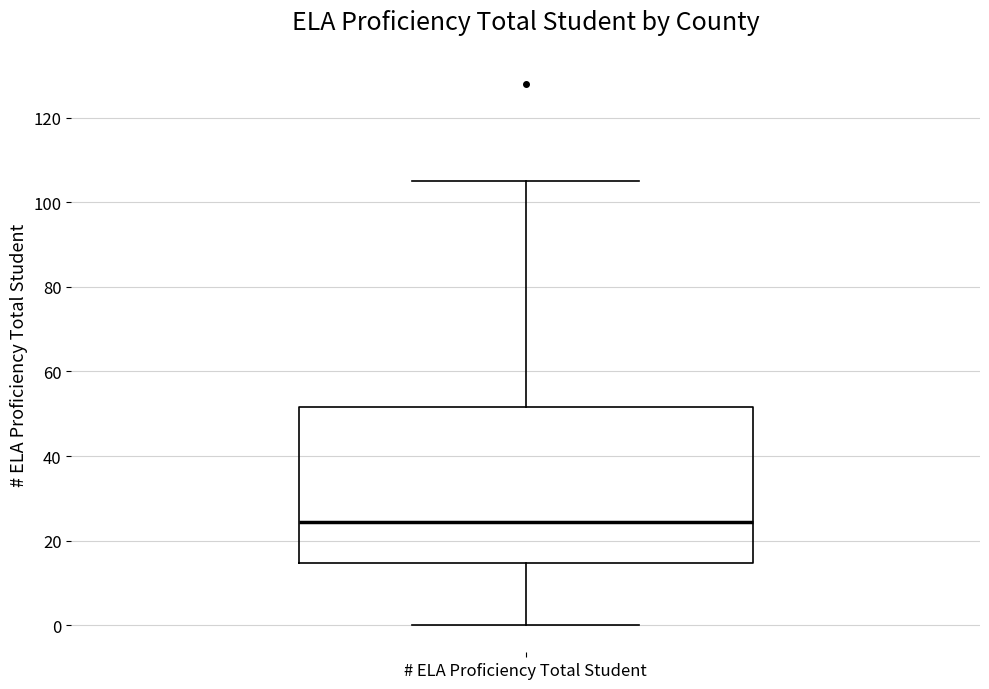

Transcribe this box plot: give where the median line is, the range the box spans, and where the two whiskers end, as read against the y-axis. The values are not printed on the chart, so give them approximately, as read against the axis.

median 24, box 14 to 52, whiskers 0 to 106